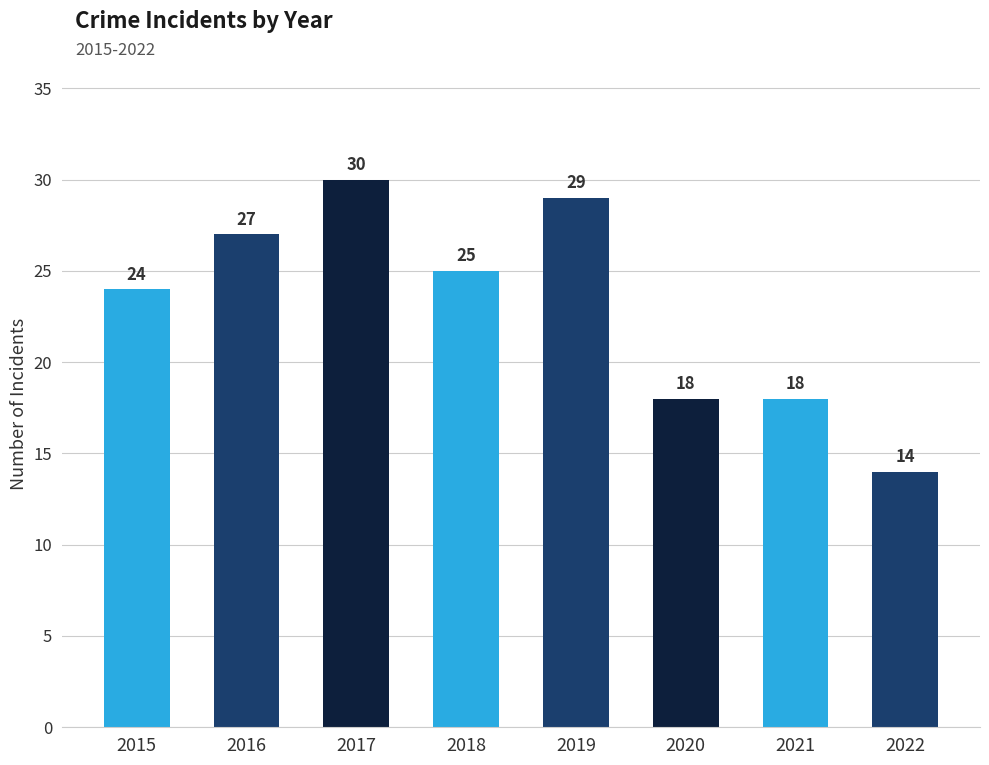

At which category does the chart reach its peak across all series?

2017